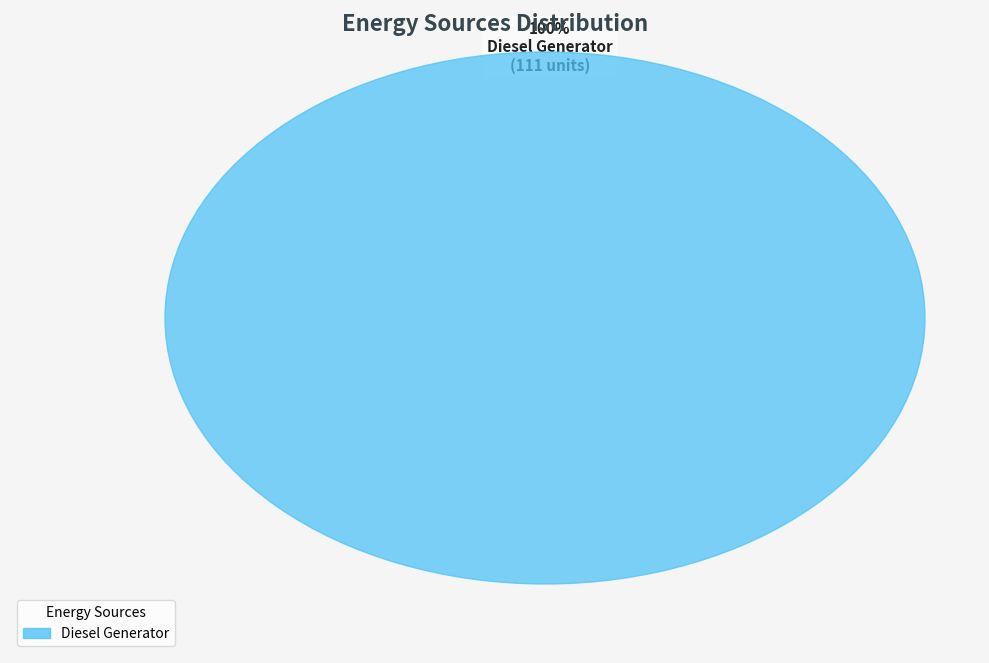

Do Owned PV and Diesel Generator together represent more than half of the pie?

Yes